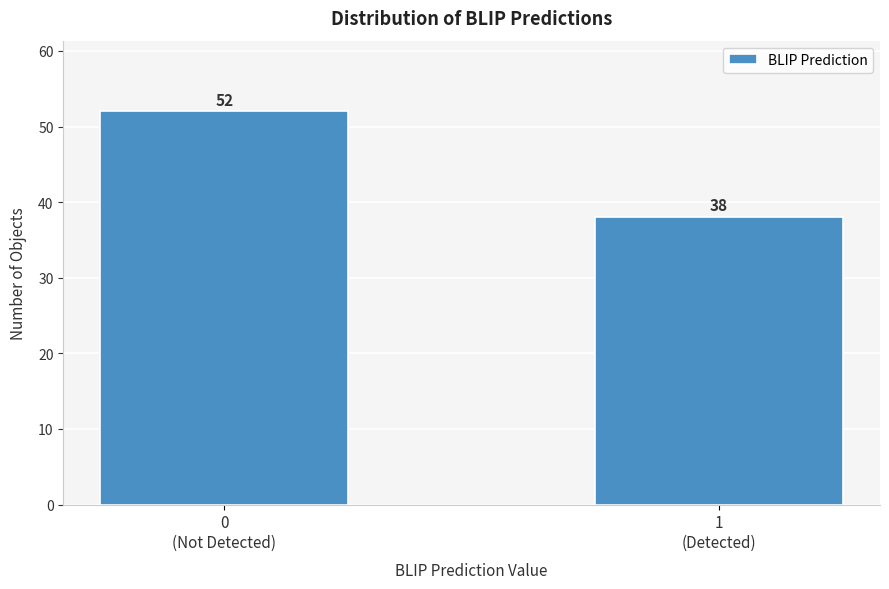

Reading left to right, what are all the values shown in this chart?

52	38